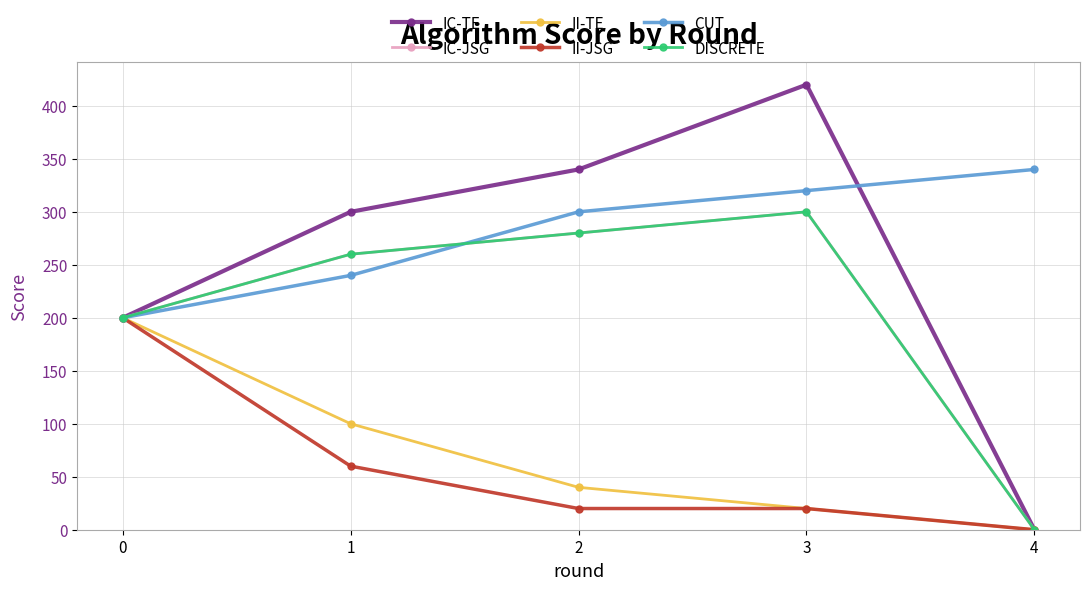

Does the chart have visible grid lines?

Yes